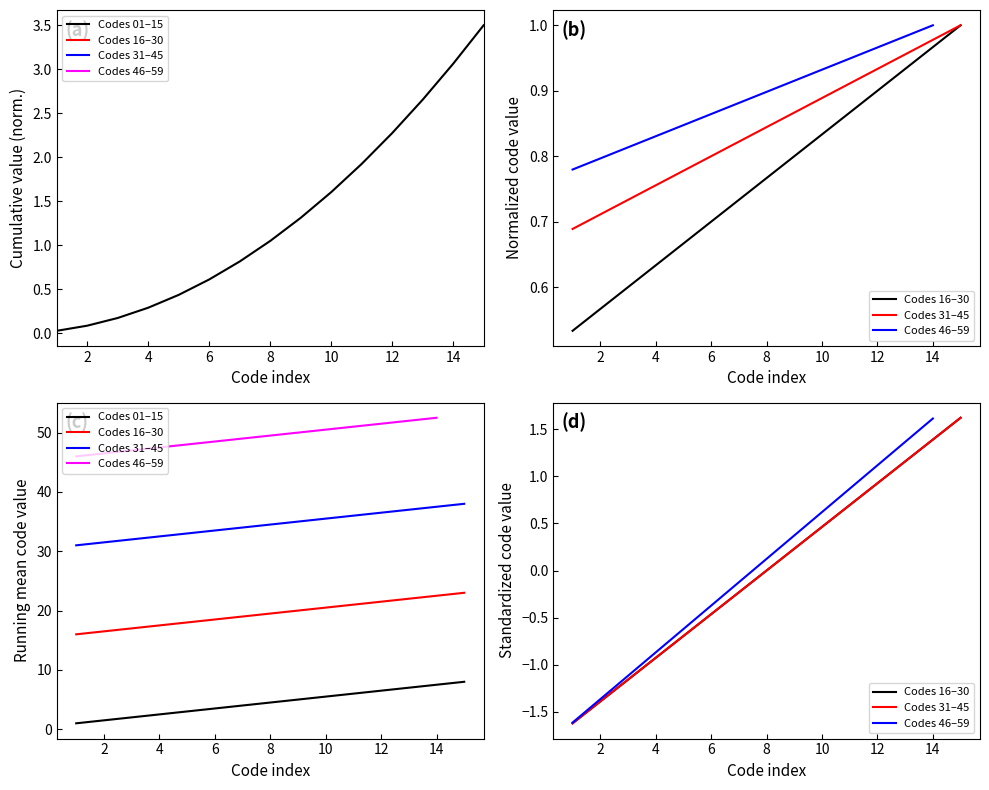

Rank the series at 14 from highest to lowest value.

Level 1 Codes (46-59), Level 1 Codes (31-45), Level 1 Codes (16-30), Level 1 Codes (1-15)